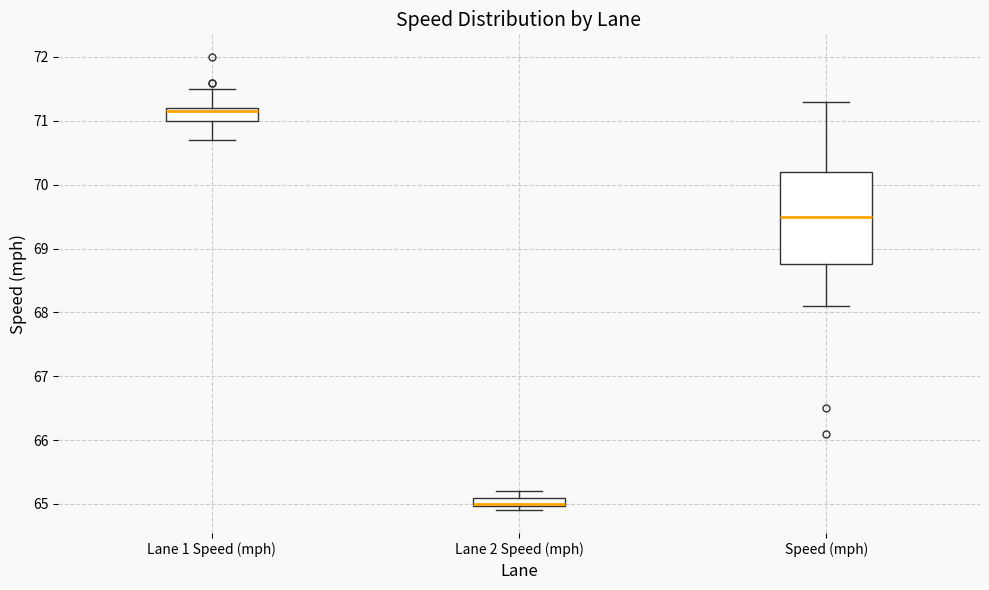

Where does the lower whisker of the box for Lane 1 Speed (mph) end on the y-axis? The values are not printed on the chart, so give them approximately, as read against the axis.

70.7